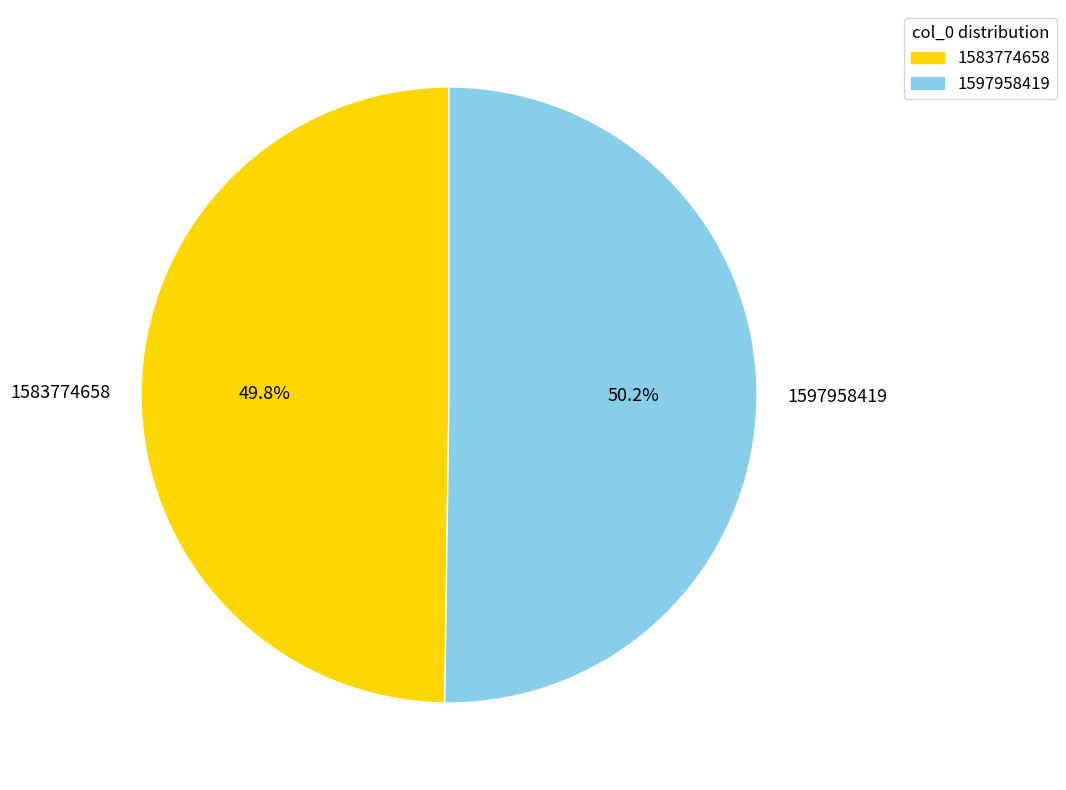

To the nearest percent, what is the combined percentage of 1583774658 and 1597958419?

100%